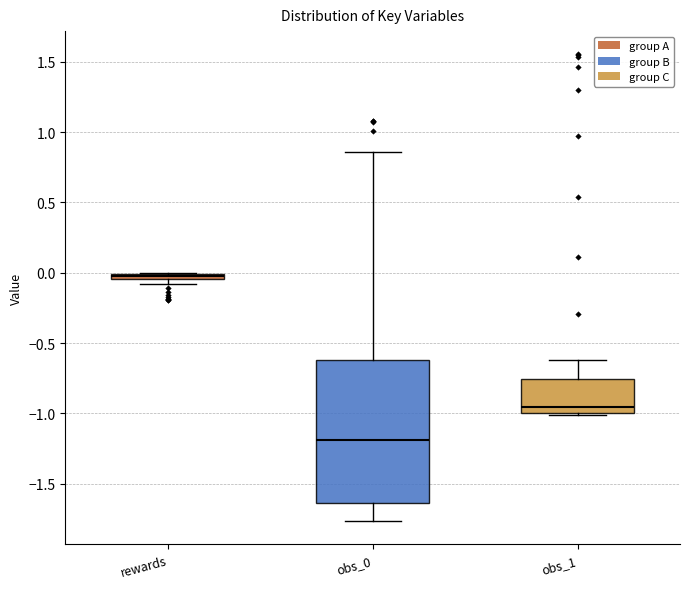

Where is the upper edge of the box for obs_0 on the y-axis? The values are not printed on the chart, so give them approximately, as read against the axis.

-0.60